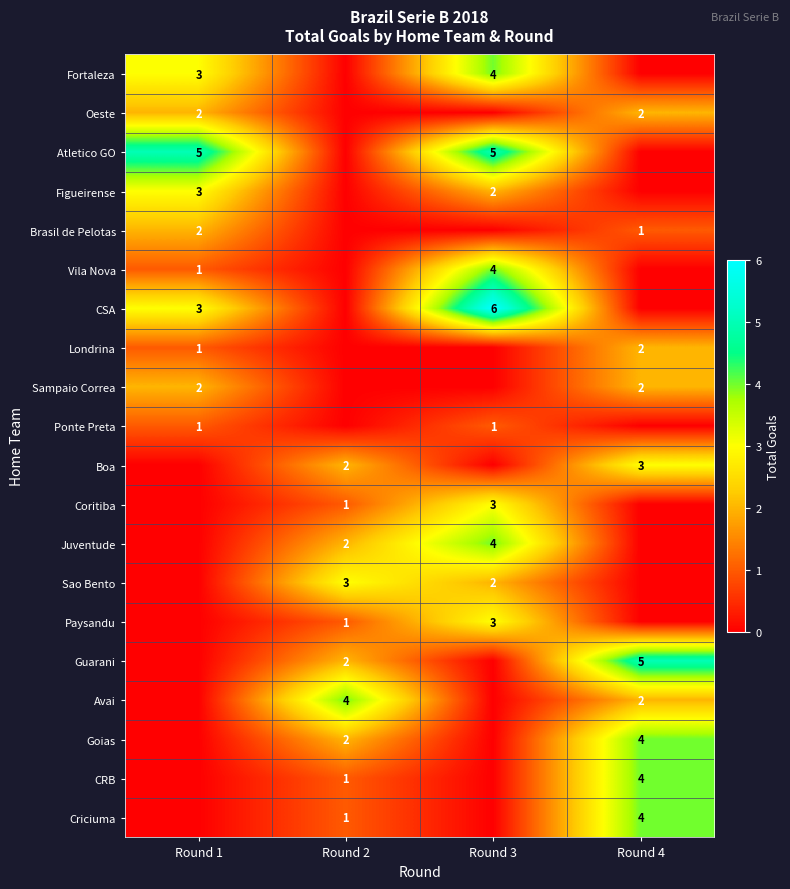

What is the difference between the Vila Nova values at Round 1 and Round 3?

3